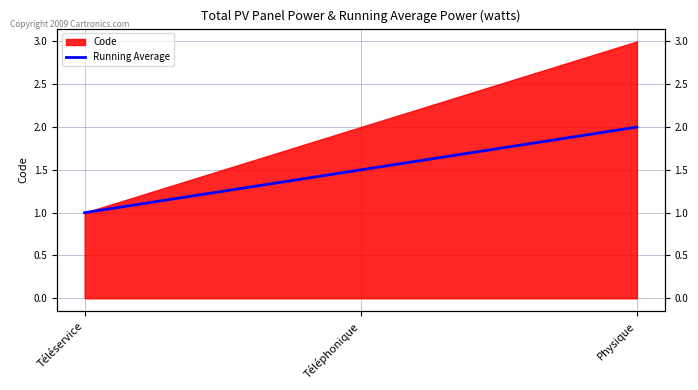

List the labels in order of value, smallest first.

Téléservice, Téléphonique, Physique